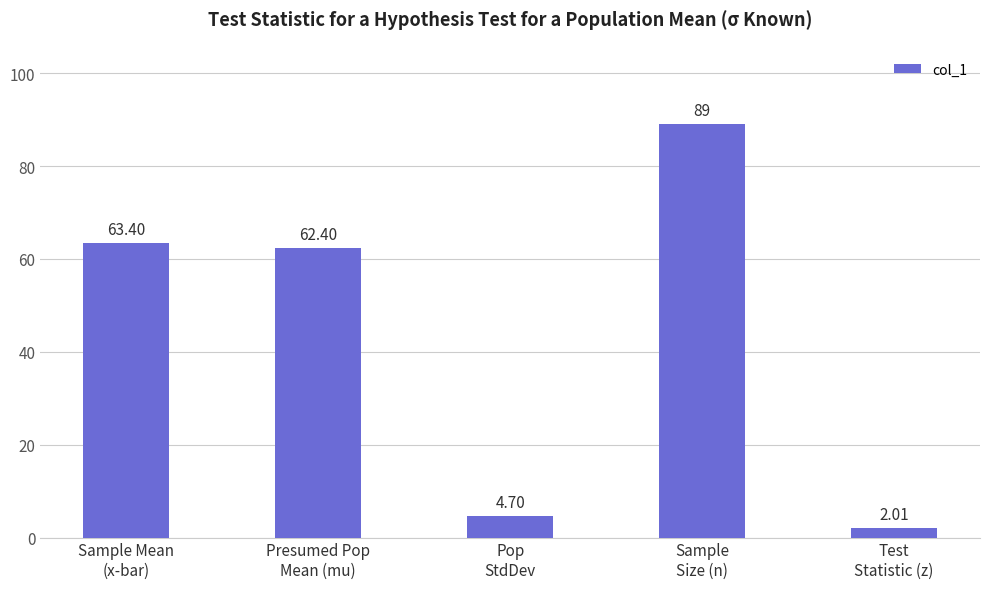

What is the change in value from Pop
StdDev to Sample
Size (n)?

+84.3